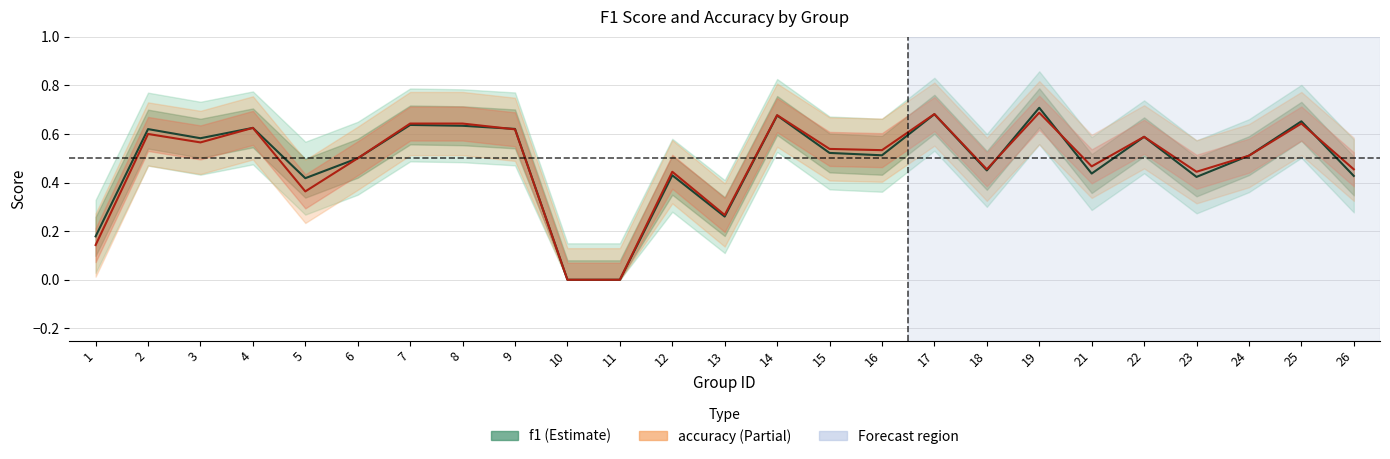

Read the f1 value at 15.

0.5